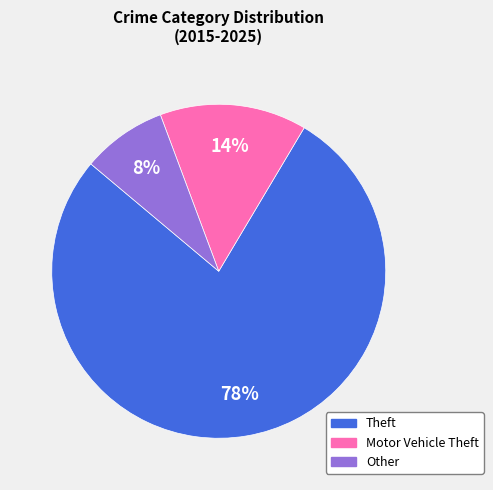

Is it true that Motor Vehicle Theft is 6% of the pie?

False